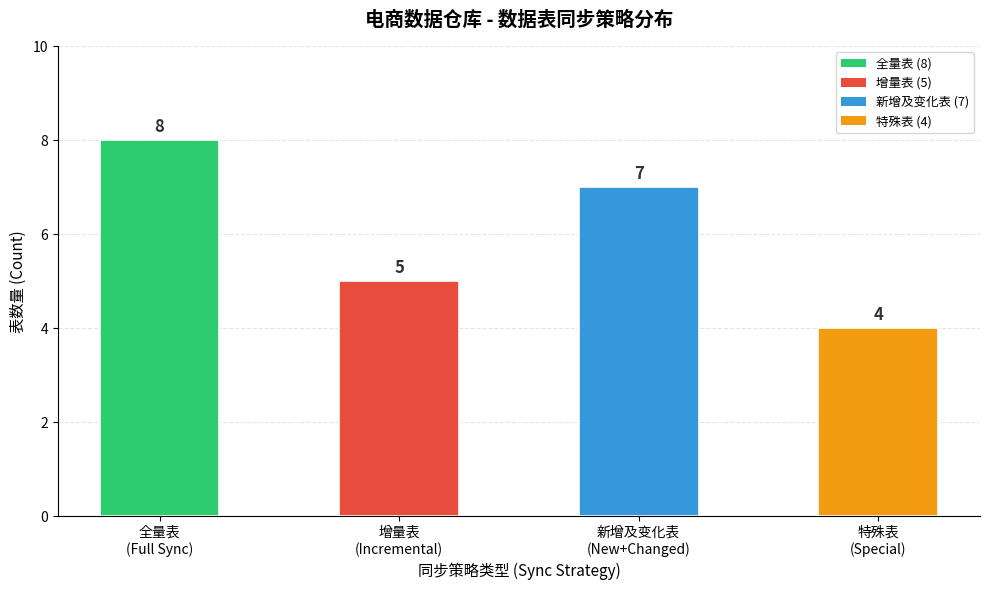

What is the value of the 2nd bar from the left?

5